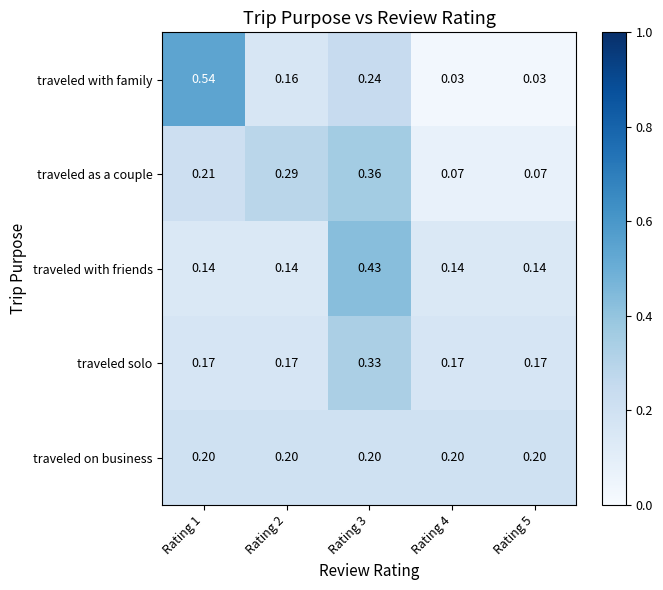

Which series has the largest total across all categories?

traveled solo